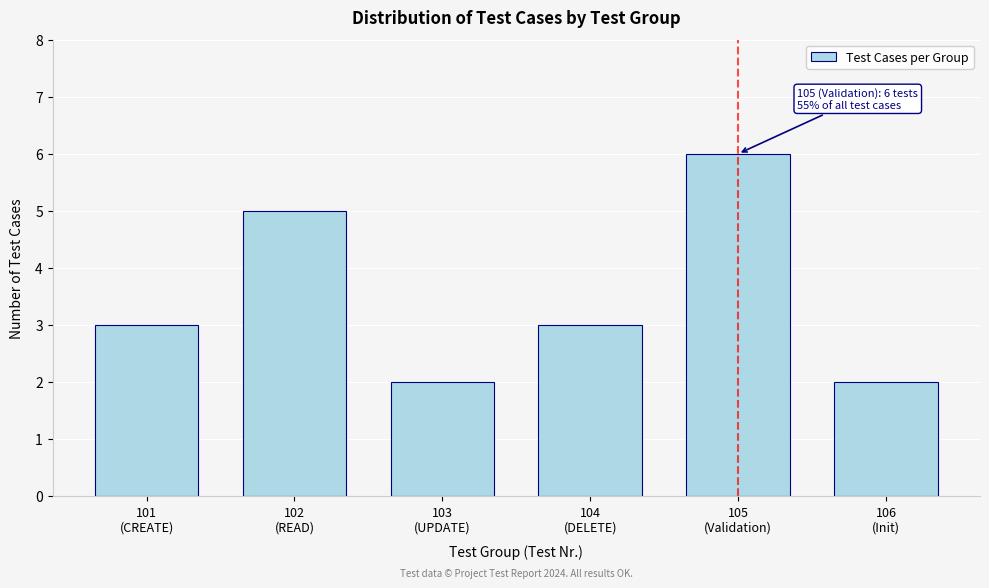

Reading left to right, what are all the values shown in this chart?

3	5	2	3	6	2